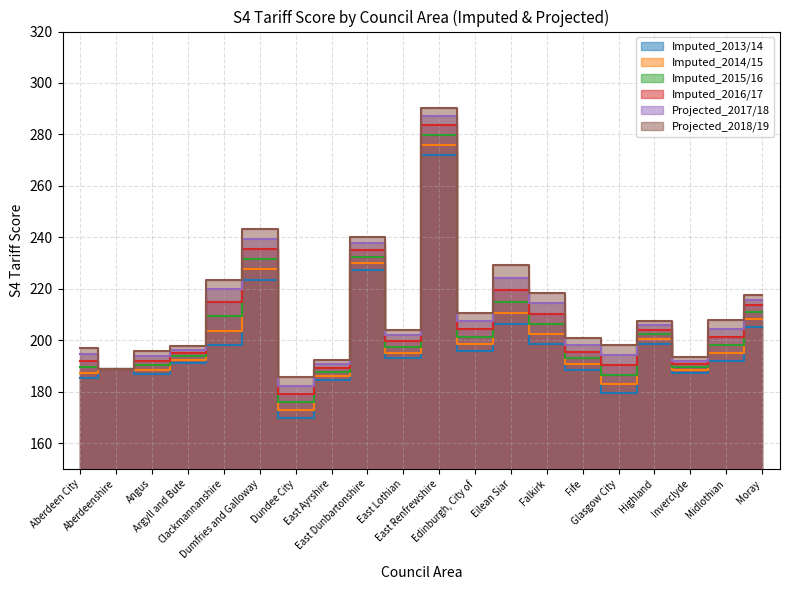

How many data points in Imputed_2016/17 are above 201?

10